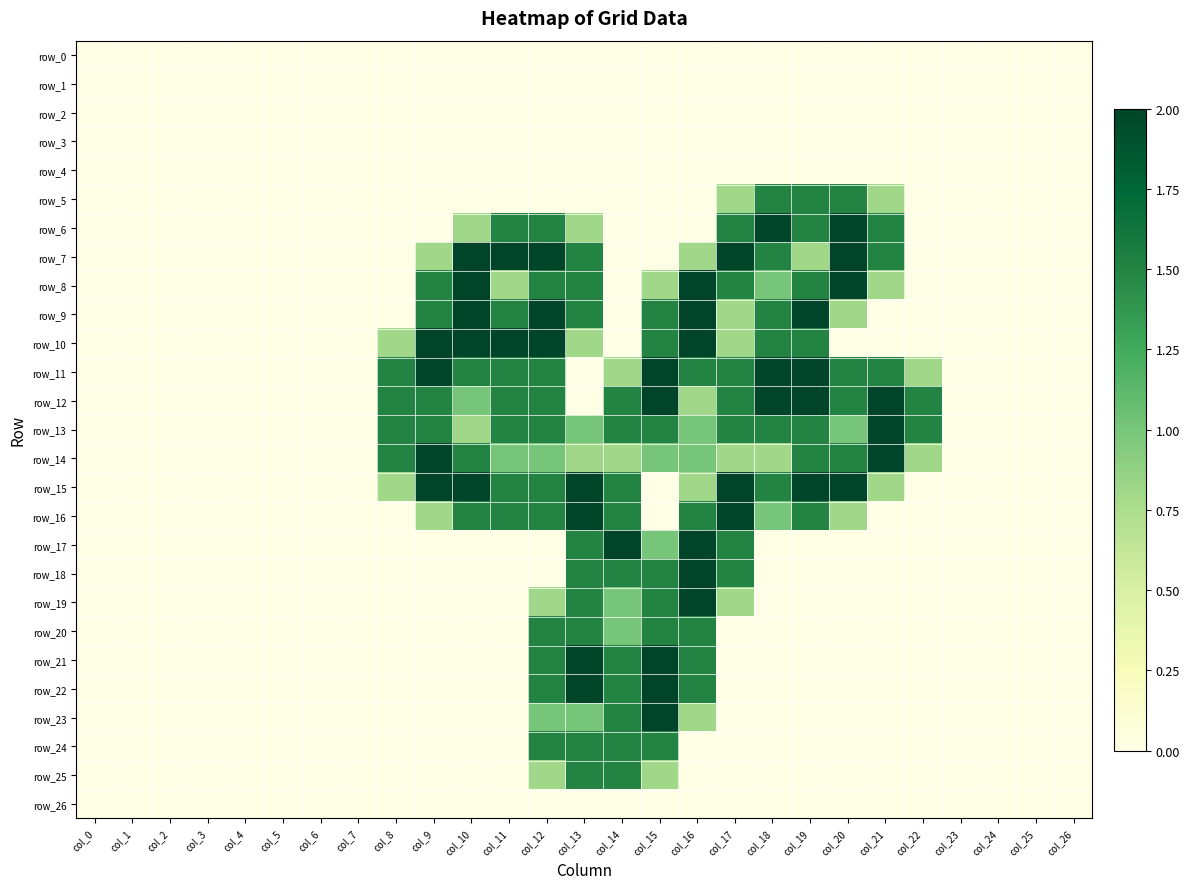

Is the value of row_9 at col_24 greater than the value of row_17 at col_26?

No